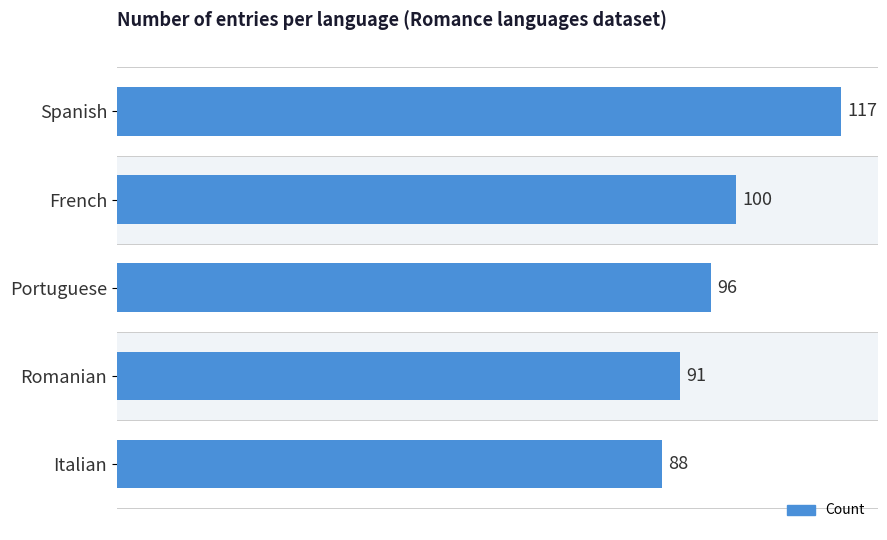

How many categories are shown in the chart?

5